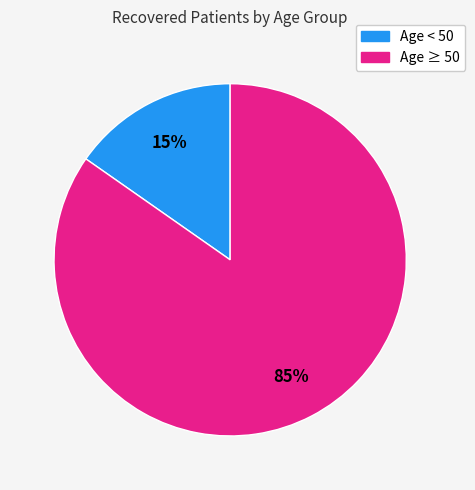

To the nearest percent, what is the average slice percentage?

50%